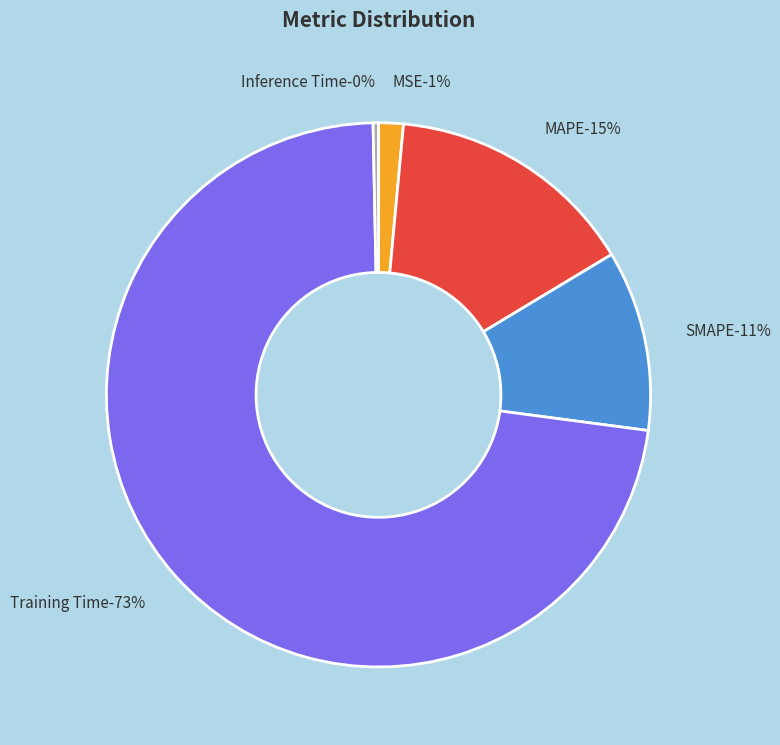

How much of the chart is everything except Training Time?

27.4%